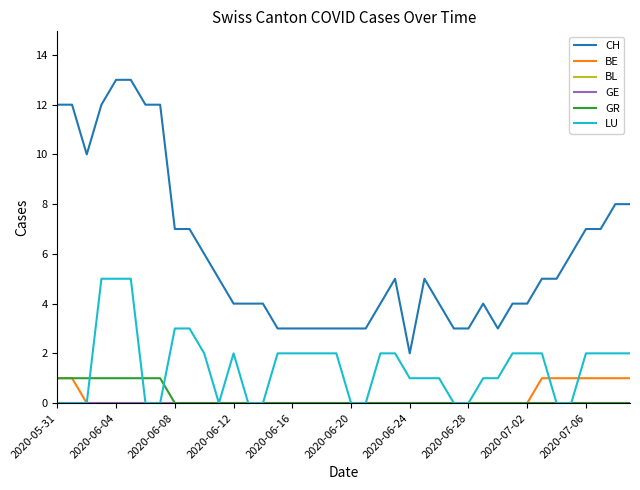

Does the chart display data point markers on the line(s)?

No